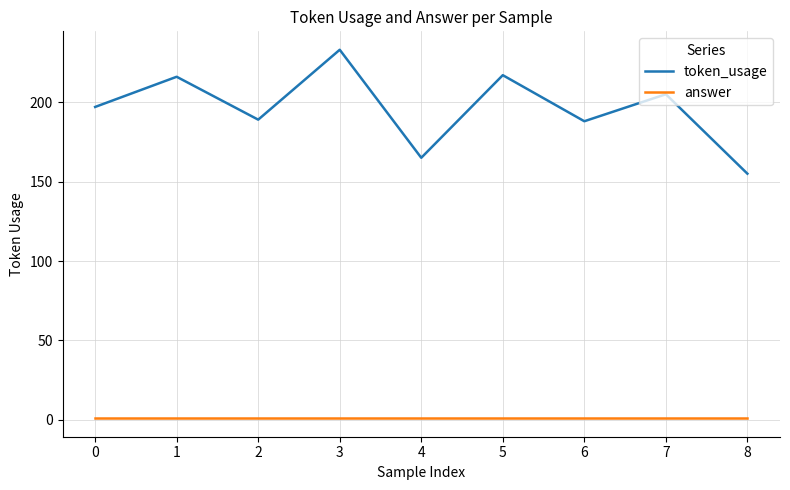

What is the difference between the maximum and minimum values in the token_usage series?

78